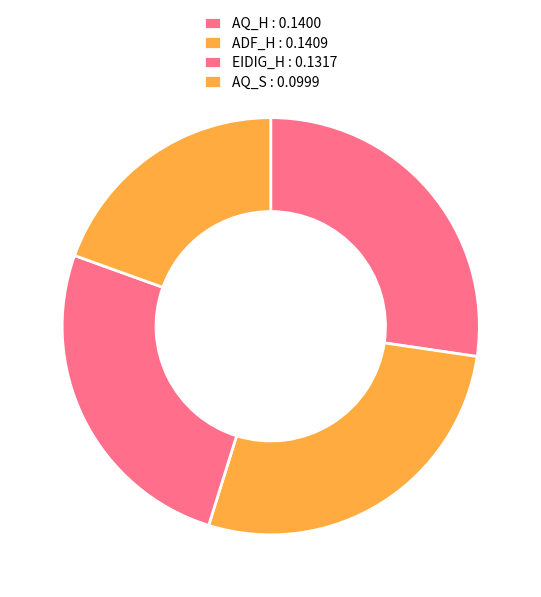

How many slices are in this pie chart?

4